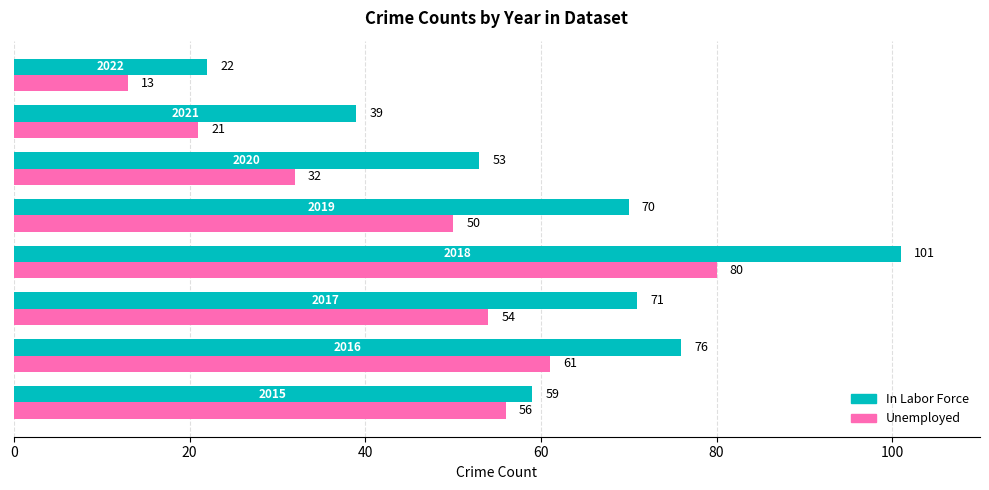

Rank the series by their average value, from highest to lowest.

In Labor Force, Unemployed